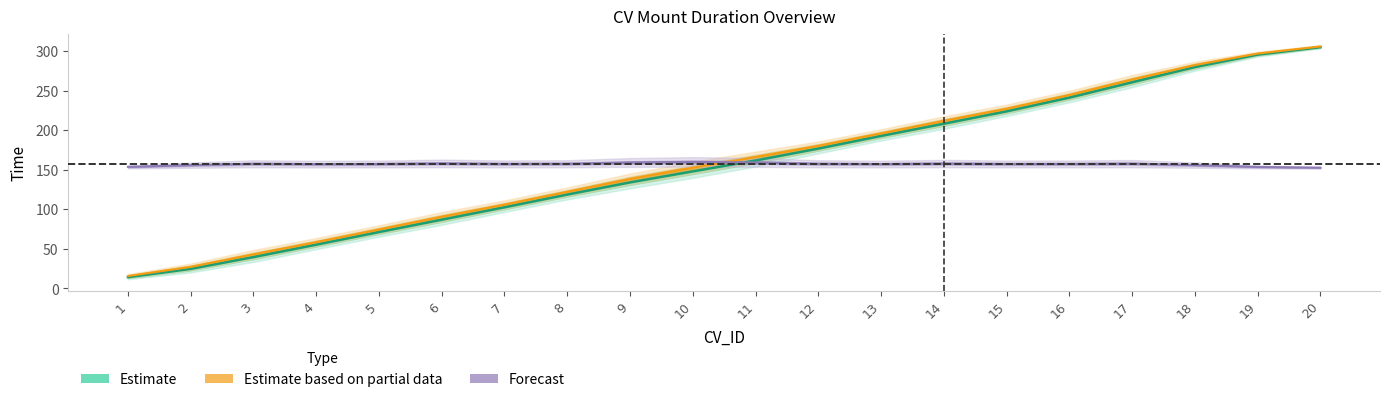

At which label does CV_mount_start_t first exceed 161?

11